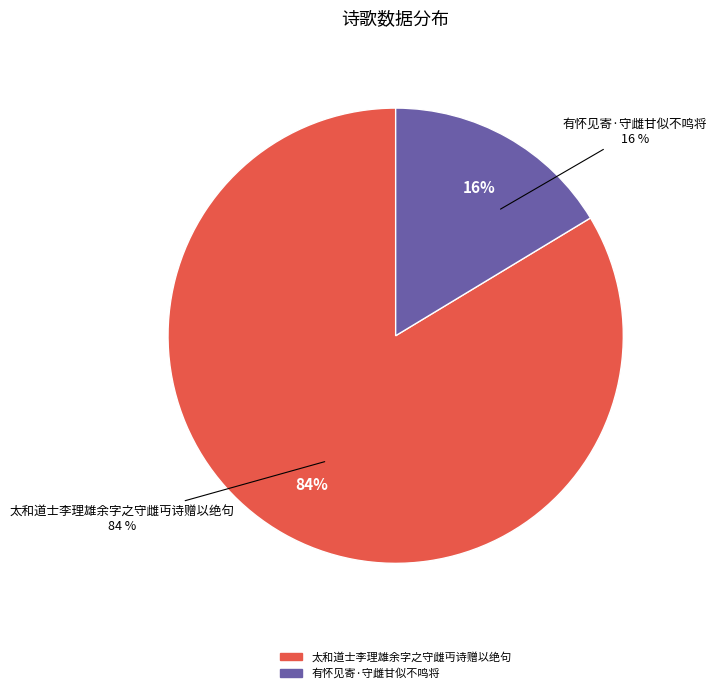

To the nearest percent, what is the combined percentage of 有怀见寄·守雌甘似不鸣将 and 太和道士李理雄余字之守雌丏诗赠以绝句?

100%